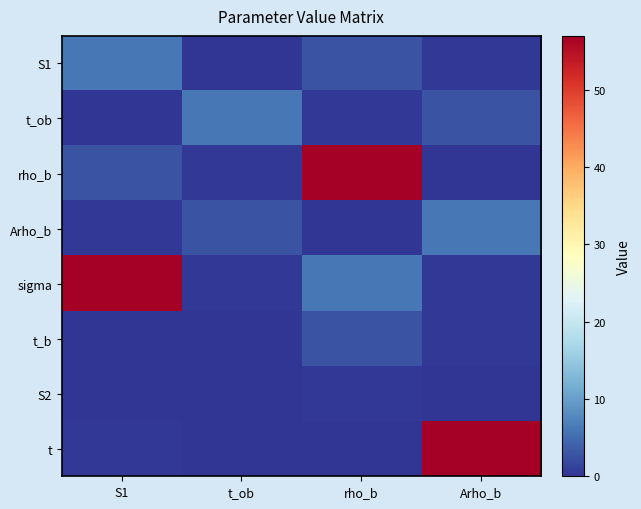

What is the total value across all series at rho_b?

69.6